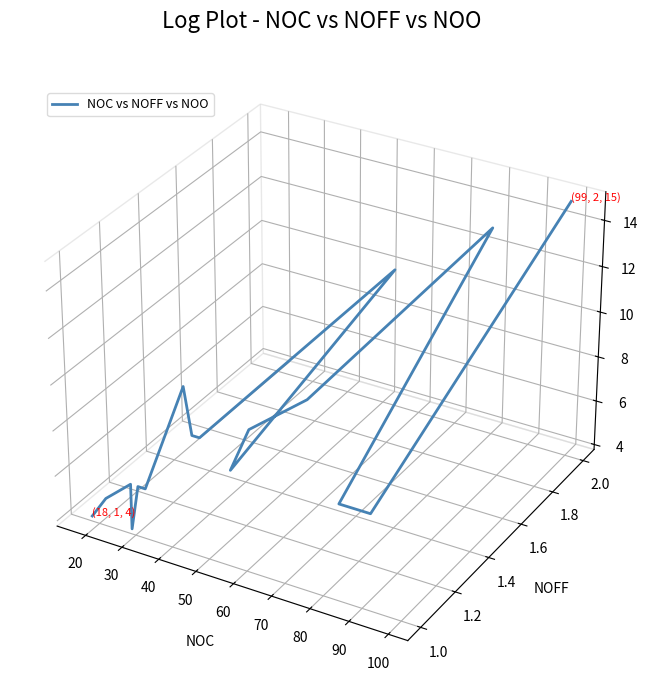

How many points are higher than both their immediate neighbors (excluding endpoints)?

4